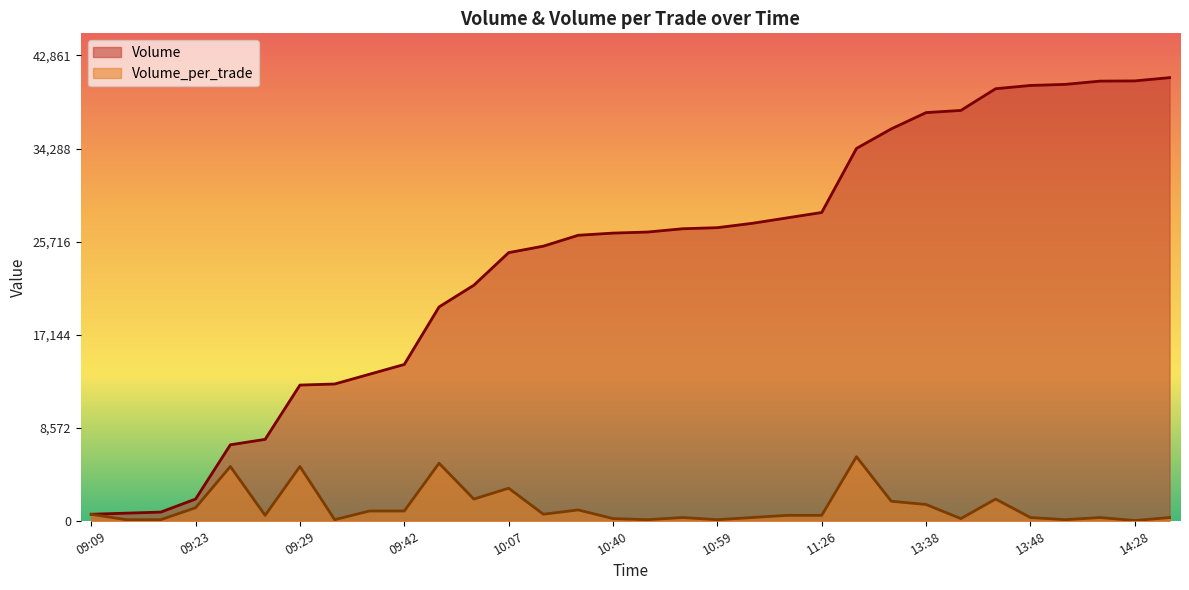

What is the spread (max minus min) of values at 09:51?

19700